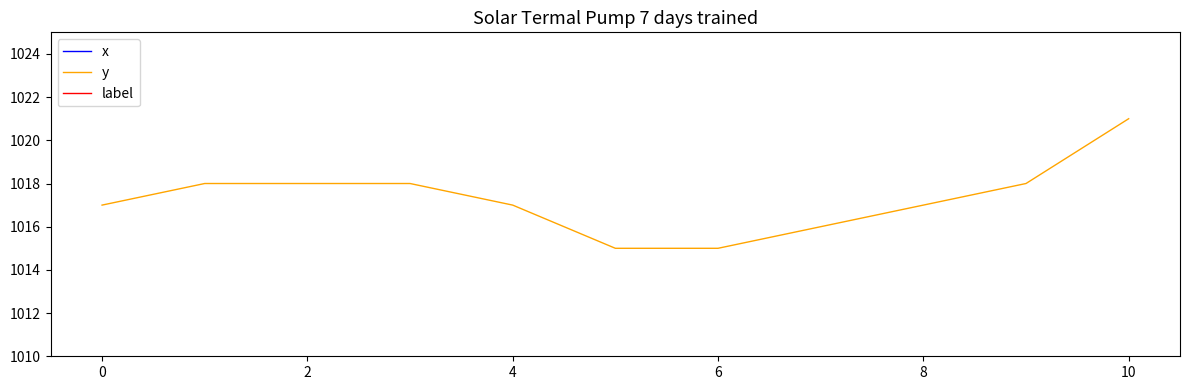

True or false: y has a value of 425 at 0.

False